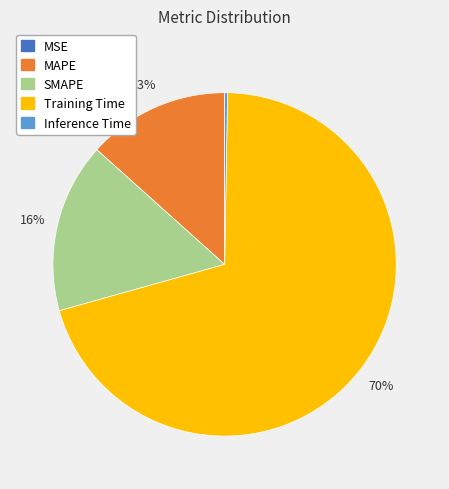

Which slice is the largest?

Training Time